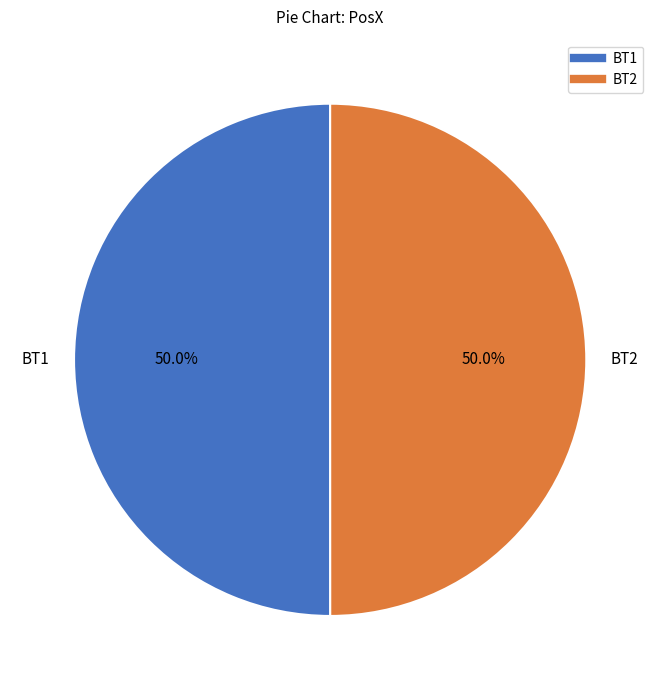

How much of the chart is everything except BT1?

50.0%